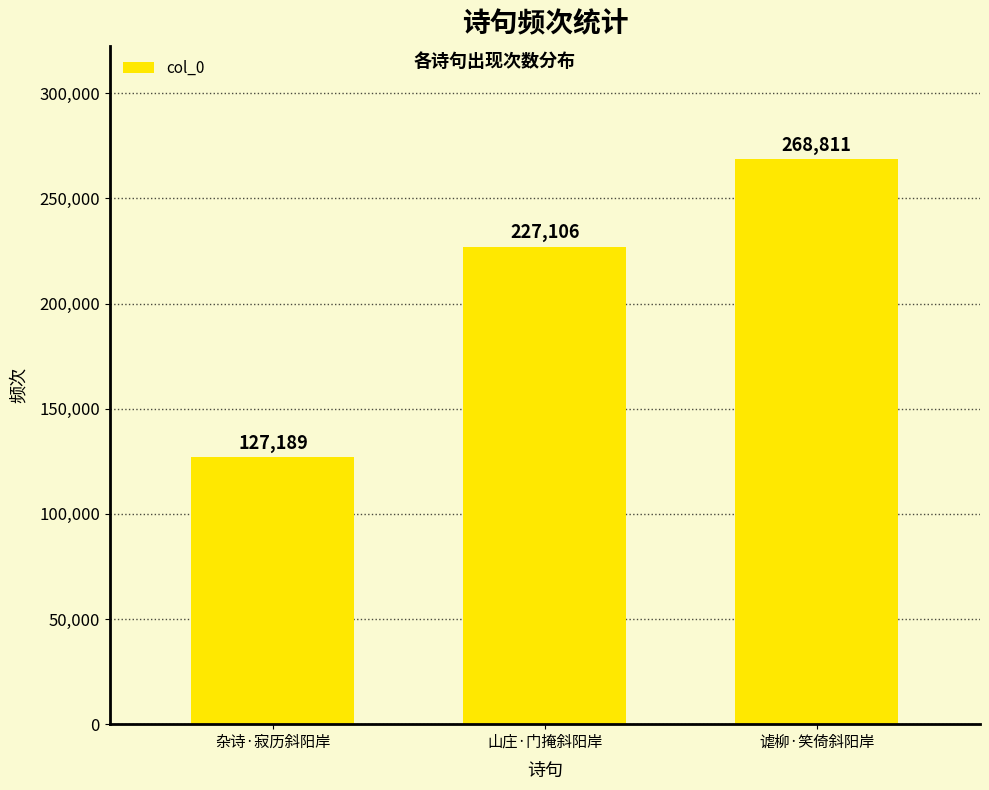

Approximately how many times larger is the value at 杂诗·寂历斜阳岸 compared to 山庄·门掩斜阳岸?

0.6